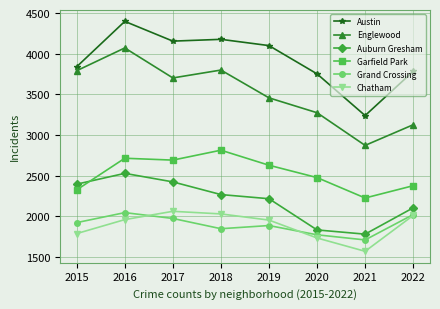

Count the number of categories in the chart.

8